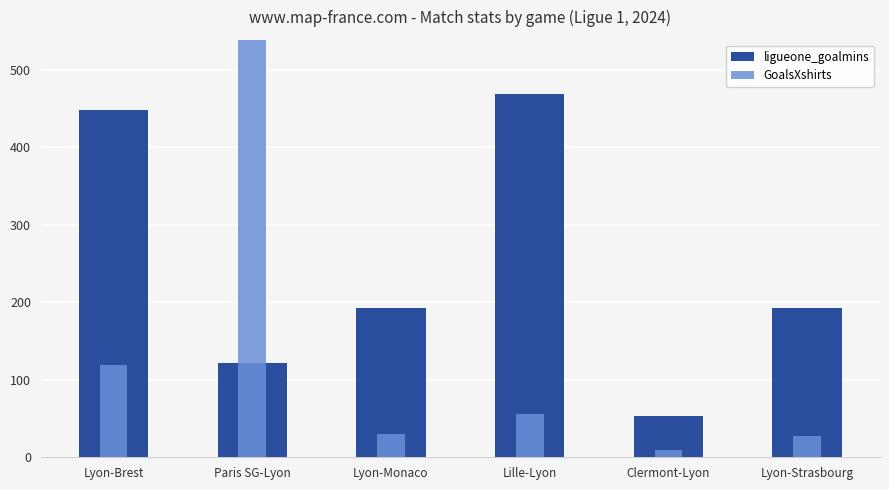

Does the chart contain stacked bars?

No